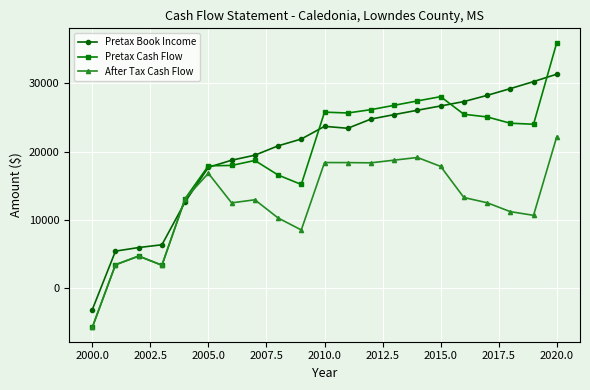

At how many categories does at least one series exceed 657?

20